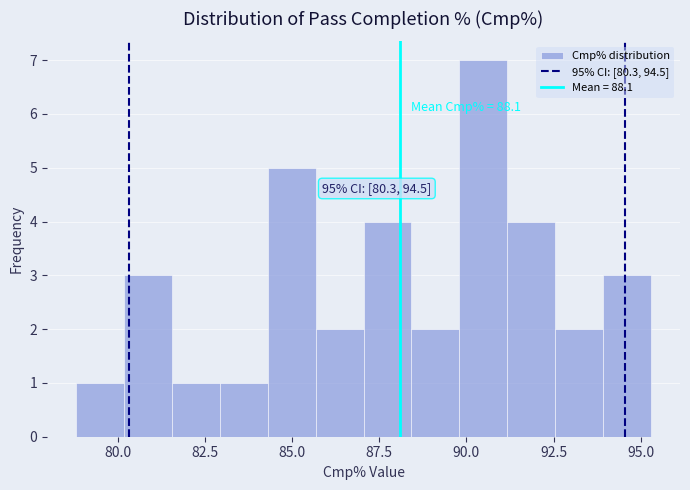

Around what value on the x-axis is the tallest bar? Give the approximate position of its centre, as read against the axis.

90.5